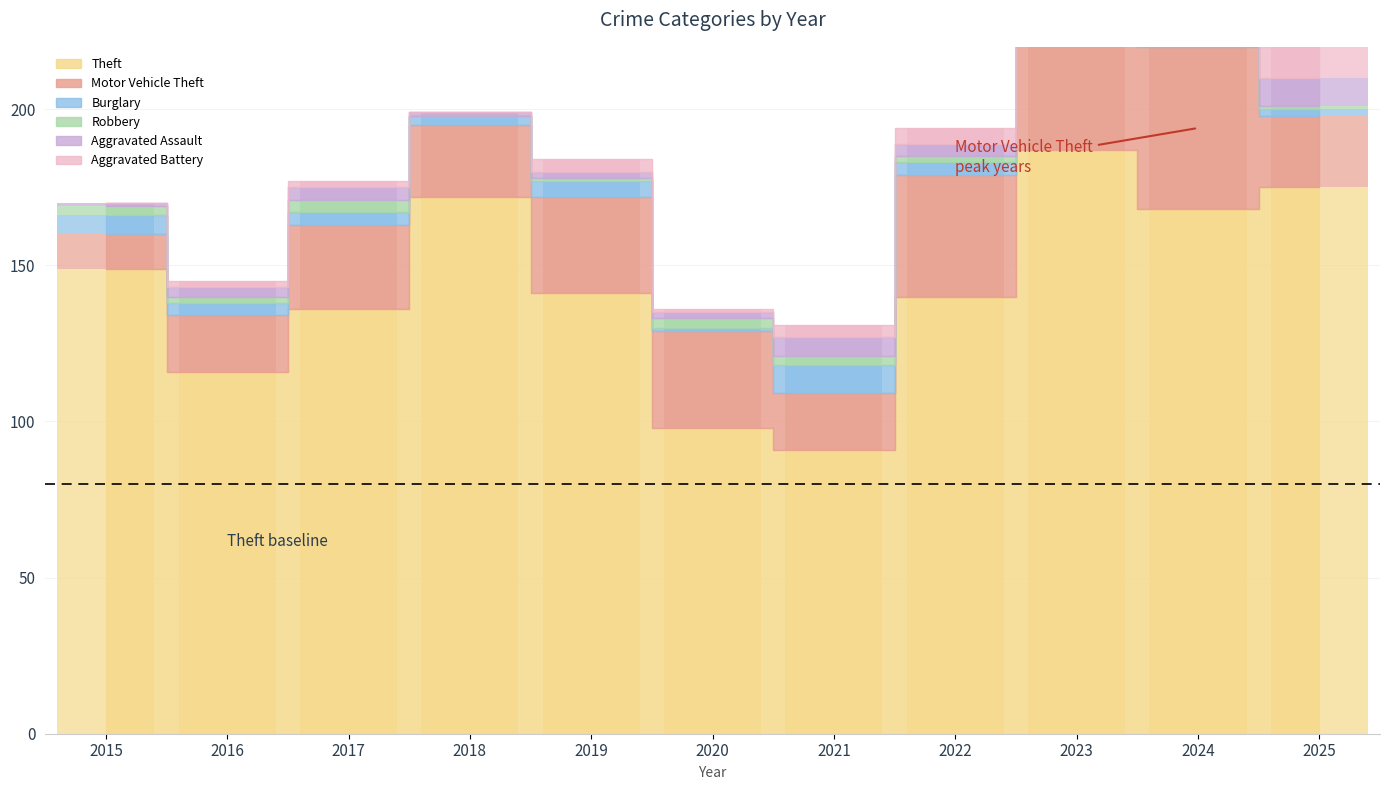

How many bars are there in each group?

6